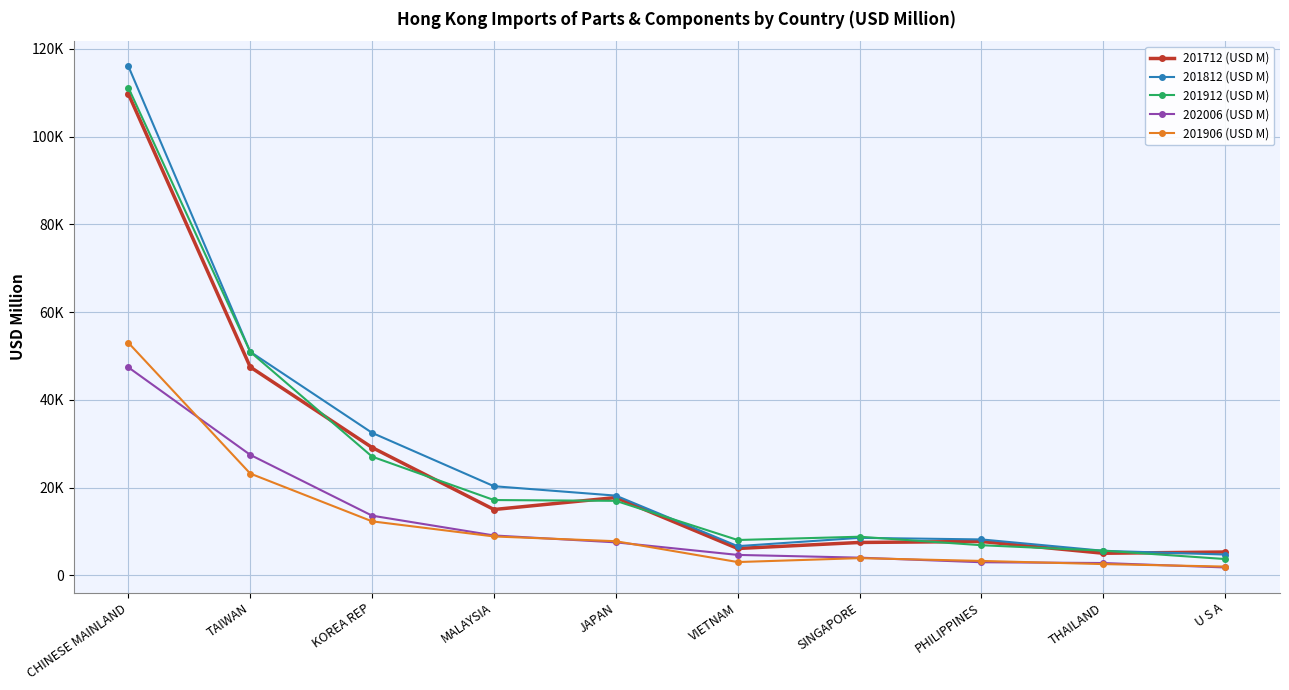

What is the value of the 201906 (USD M) point at the 1st from the left?

53000.3